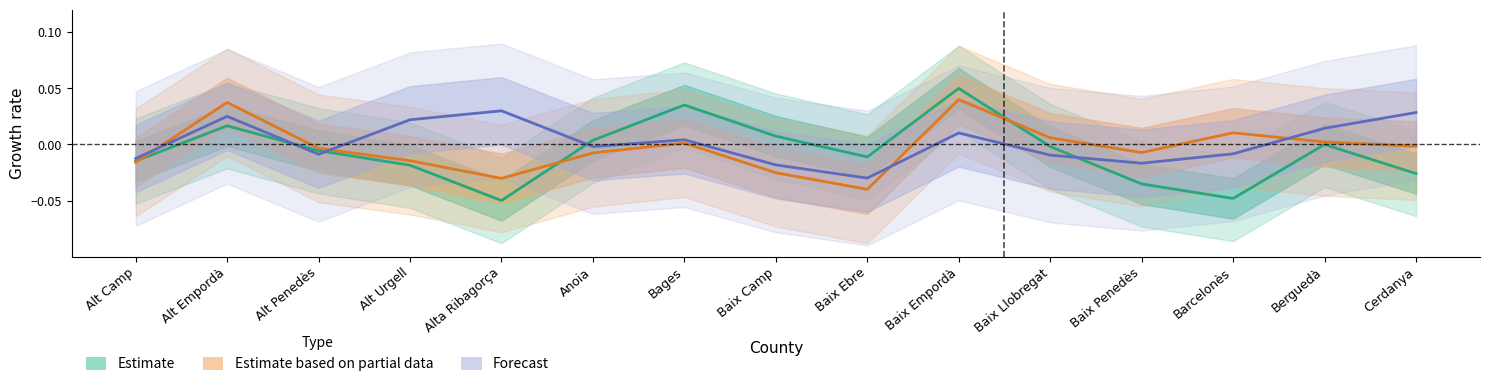

Reading left to right, what are all the values shown in this chart?

village_counts: -0.0	0.0	-0.0	-0.0	-0.1	0.0	0.0	0.0	-0.0	0.1	-0.0	-0.0	-0.0	0.0	-0.0
avg_longitude: -0.0	0.0	-0.0	-0.0	-0.0	-0.0	0.0	-0.0	-0.0	0.0	0.0	-0.0	0.0	0.0	-0.0
avg_latitude: -0.0	0.0	-0.0	0.0	0.0	-0.0	0.0	-0.0	-0.0	0.0	-0.0	-0.0	-0.0	0.0	0.0